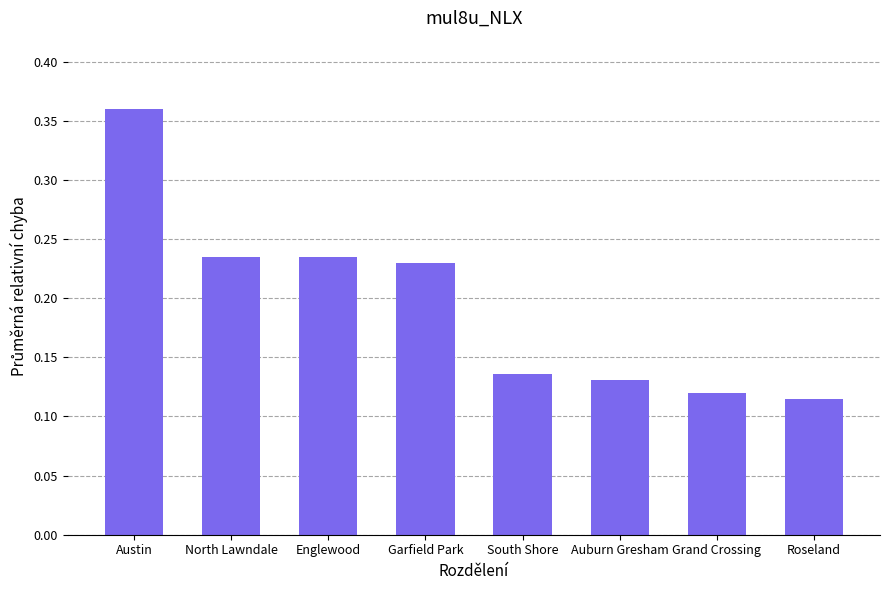

Which label corresponds to the largest value in the chart?

Austin